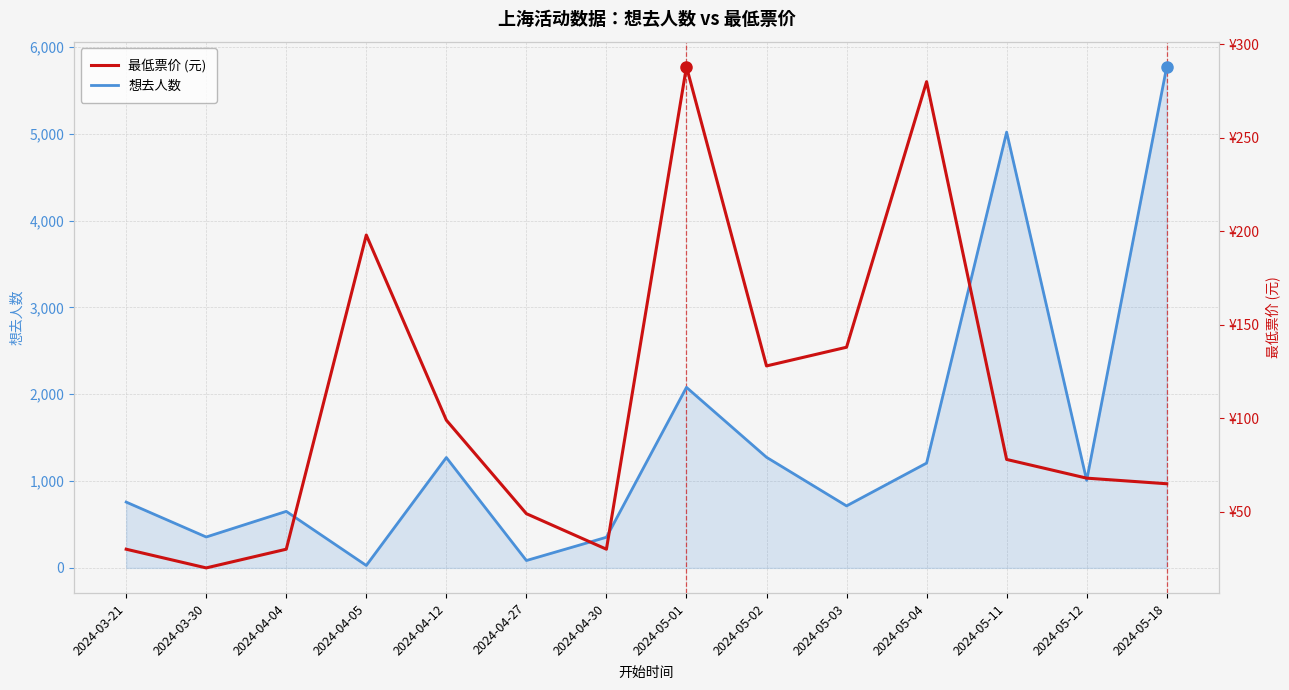

Is the value of 最低票价 (元) at 2024-04-30 greater than the value of 想去人数 at 2024-04-12?

No